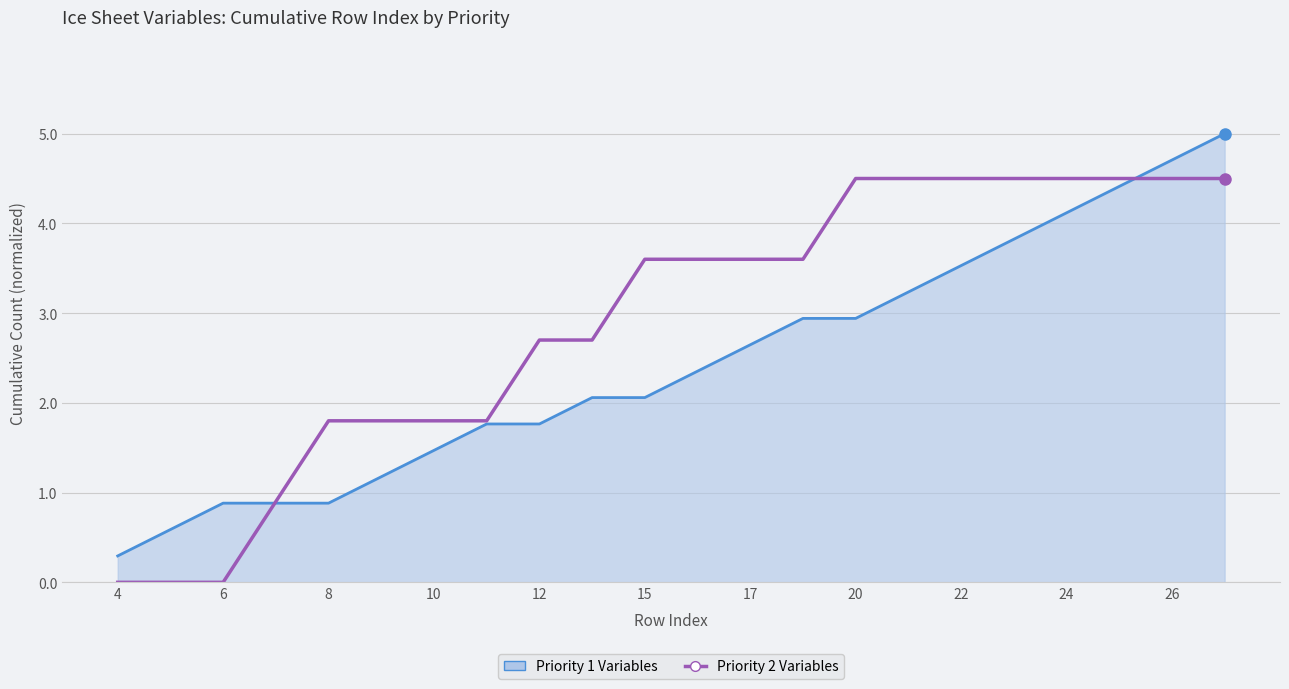

What is the highest value of the Priority 1 Variables series?

5.0